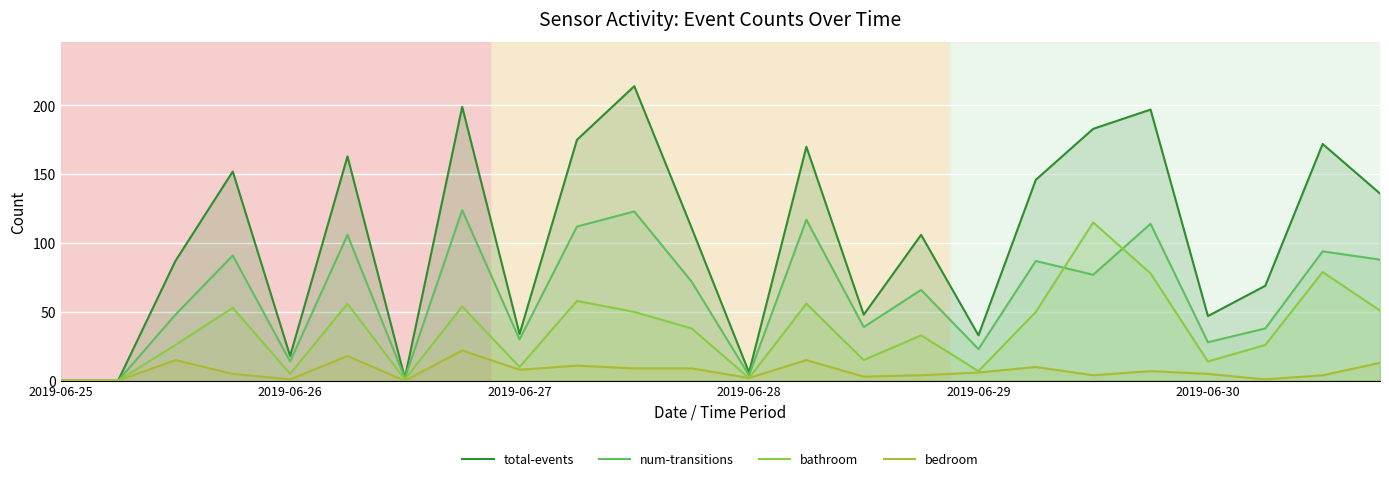

At which category does the chart reach its minimum across all series?

2019-06-25